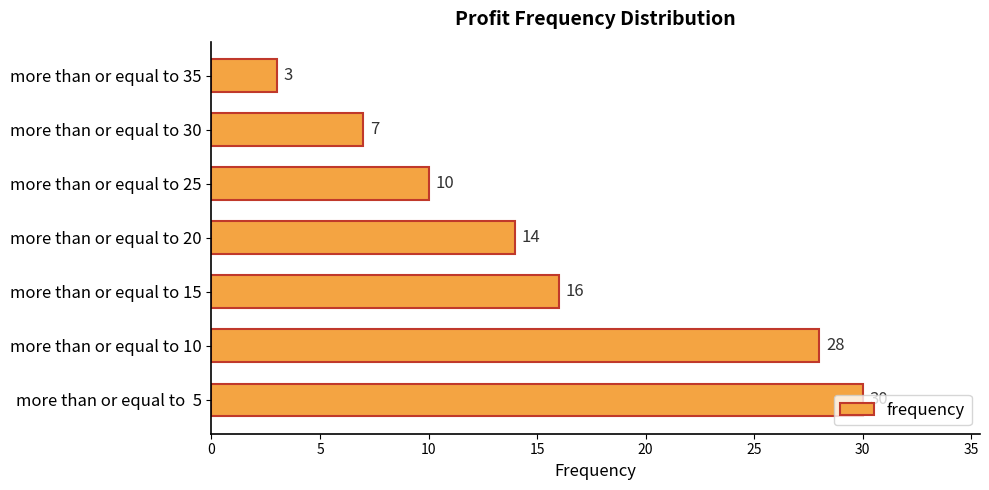

What is the average value?

15